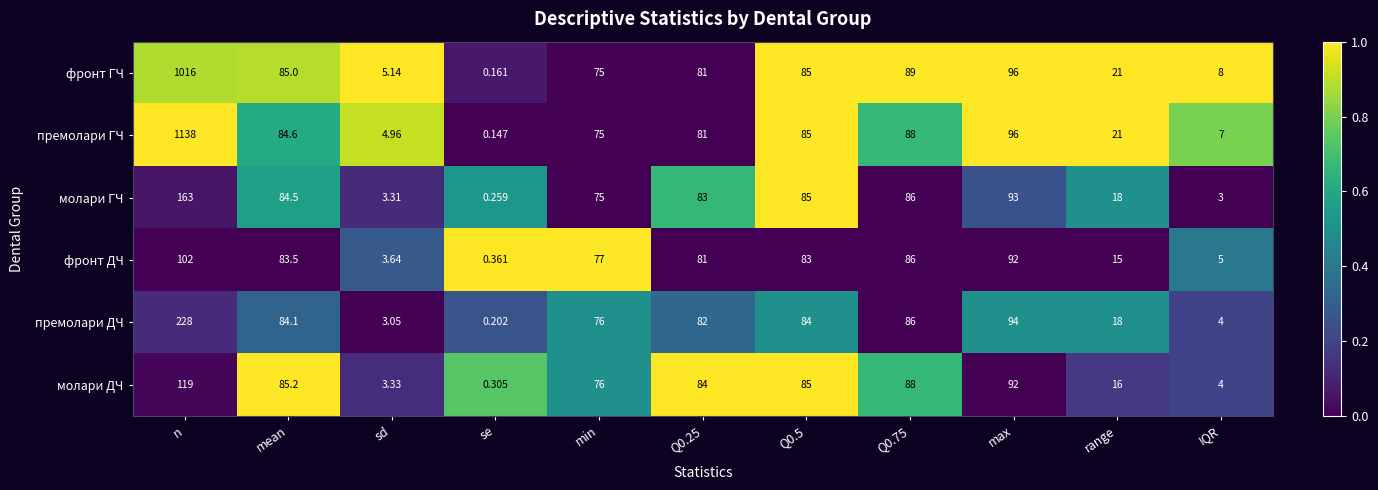

What is the maximum value shown in the chart?

1138.0